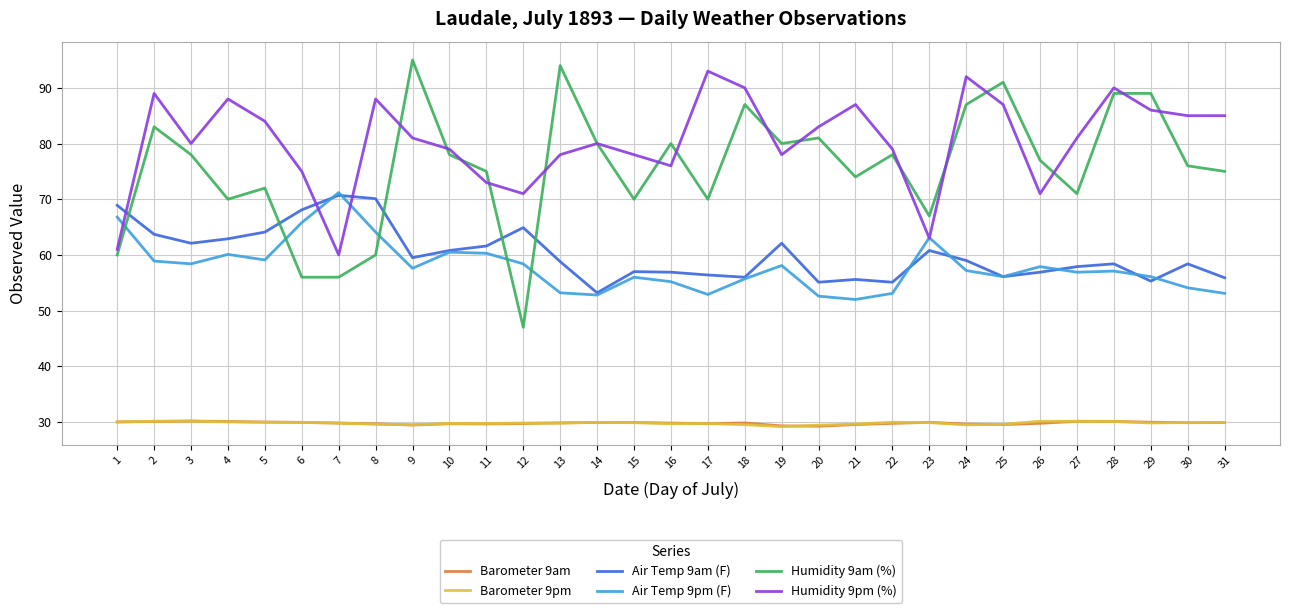

What is the difference between the maximum and minimum values in the Humidity 9pm (%) series?

33.0